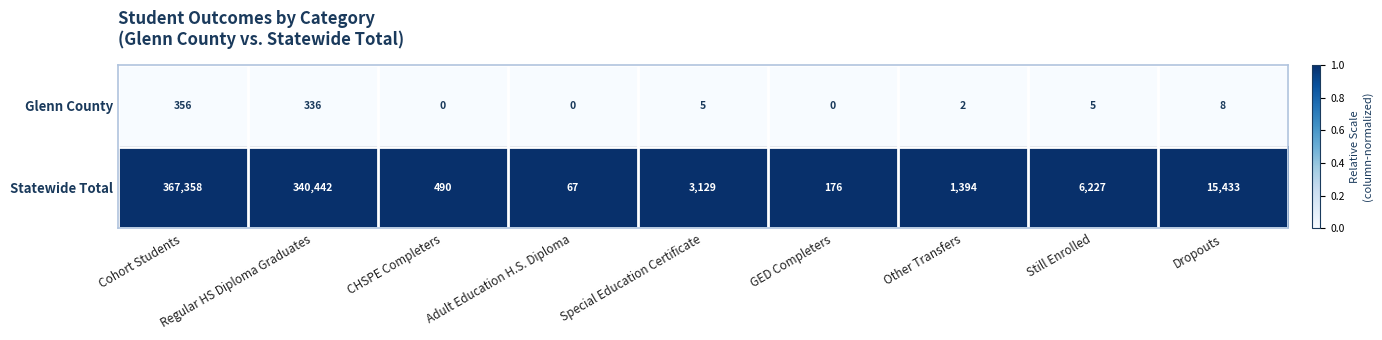

Which series changed the most between CHSPE Completers and Special Education Certificate?

Statewide Total